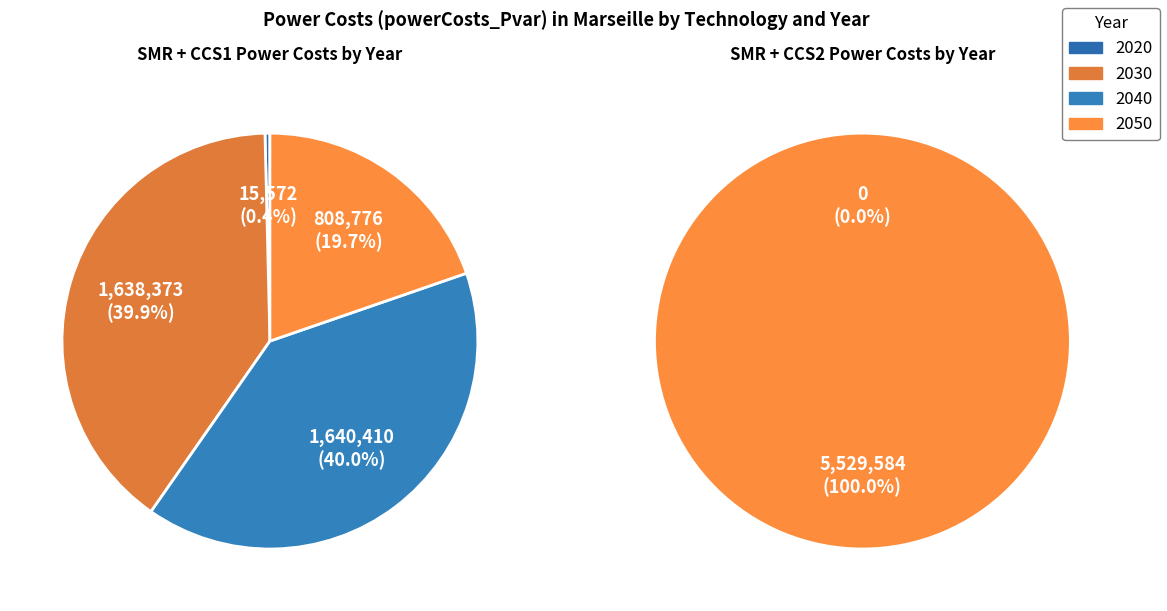

Between 2020 and 2040, which series saw the biggest shift?

SMR + CCS1